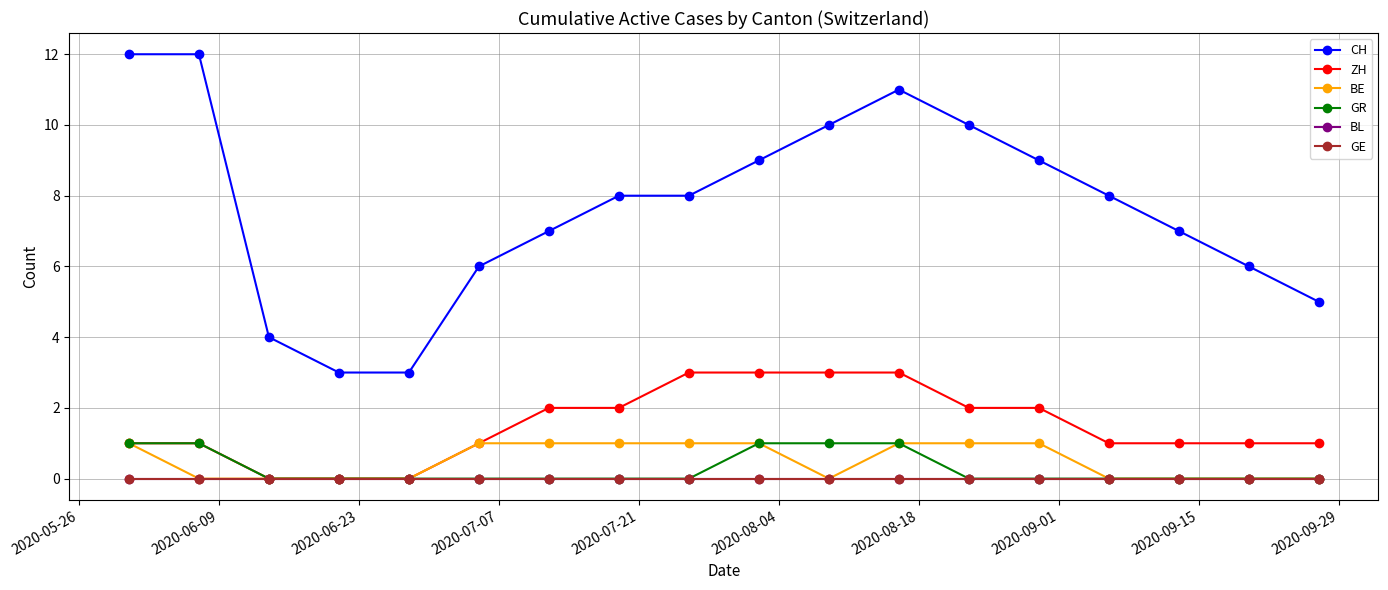

Does the chart display data point markers on the line(s)?

Yes